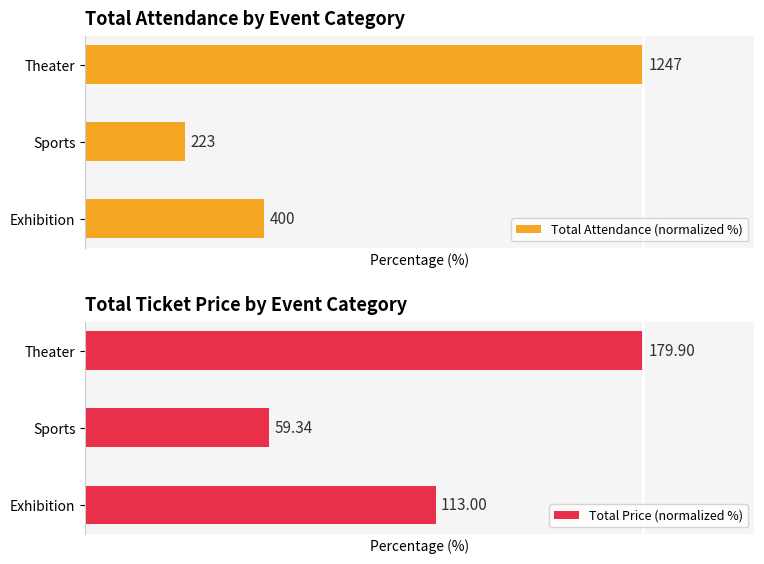

Count the number of data series in this chart.

2